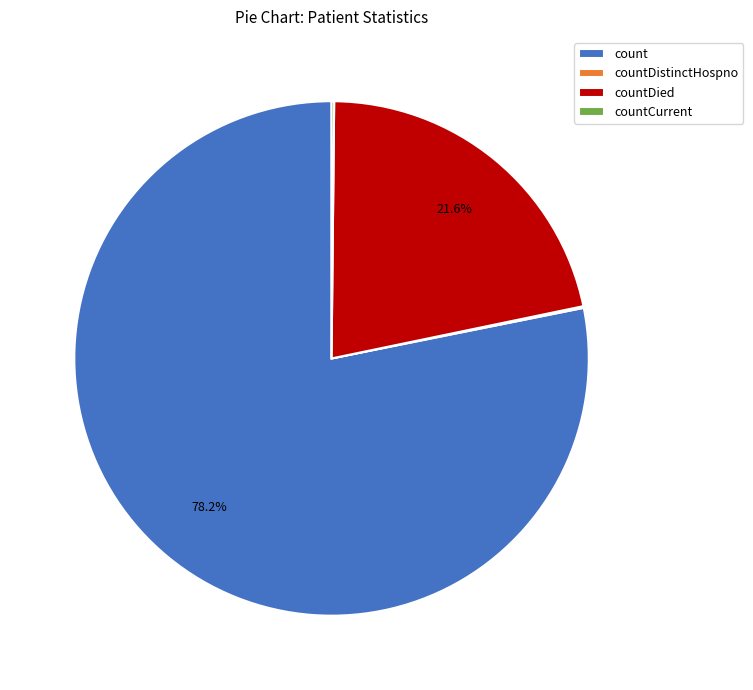

Between countDied and count, which is larger?

count